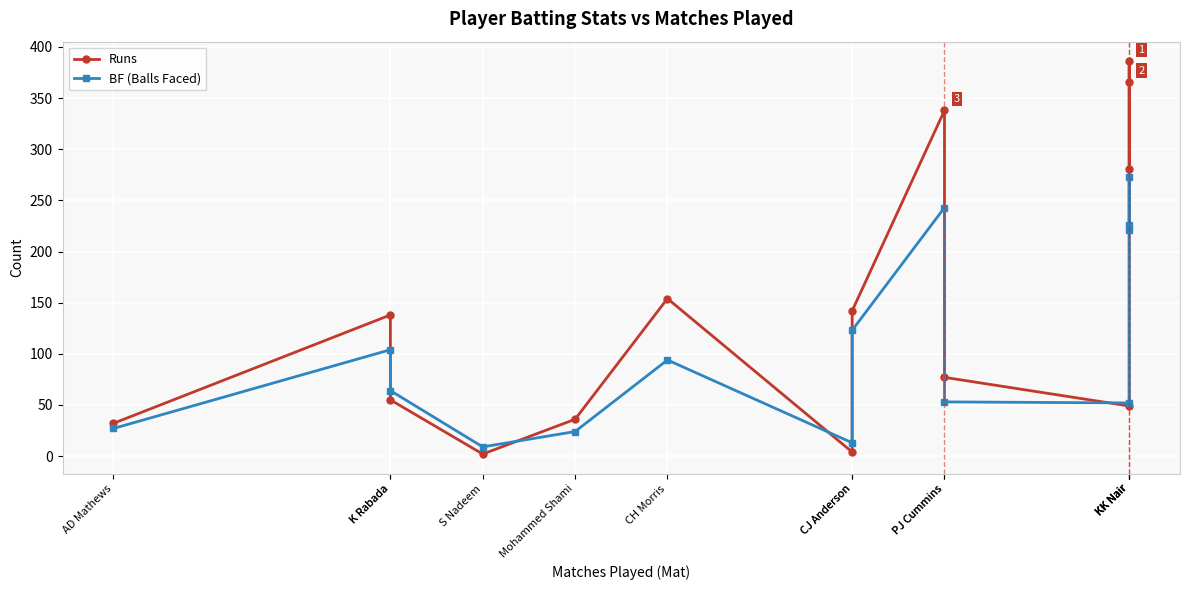

True or false: Runs and BF (Balls Faced) cross at least once.

True